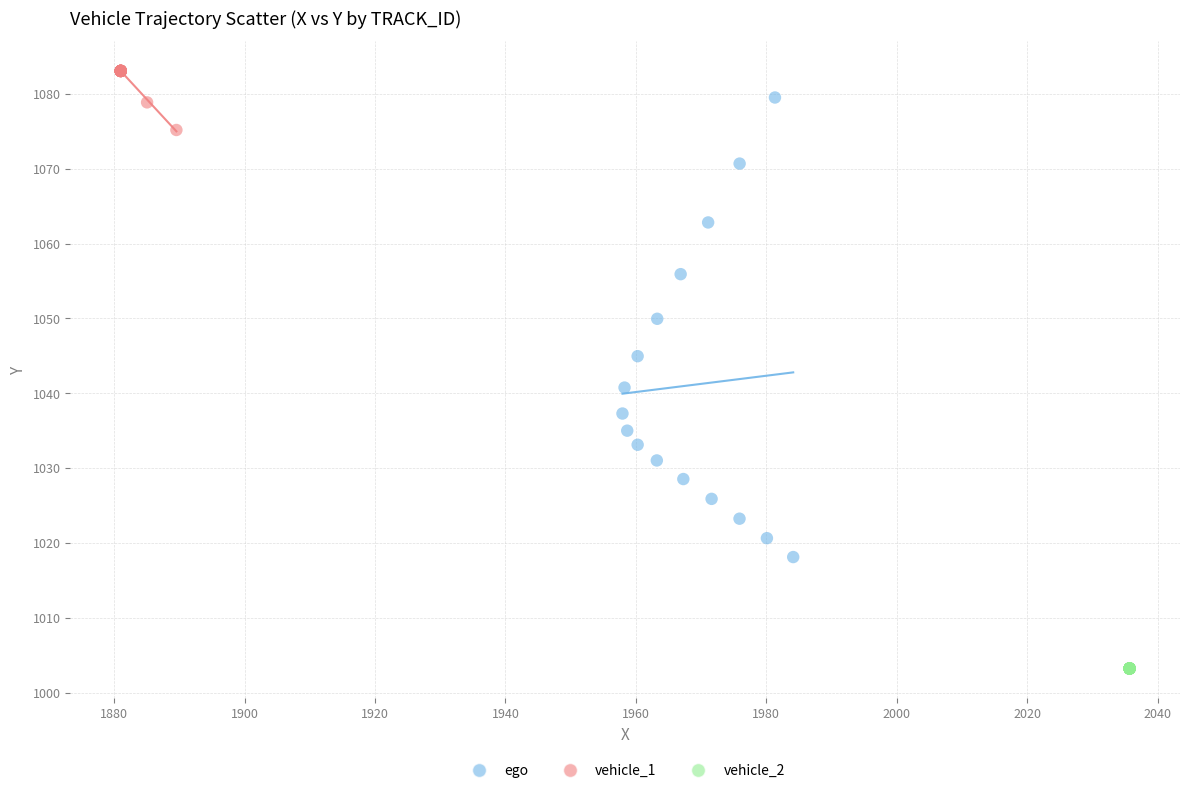

Which series contains the highest Y value?

vehicle_1